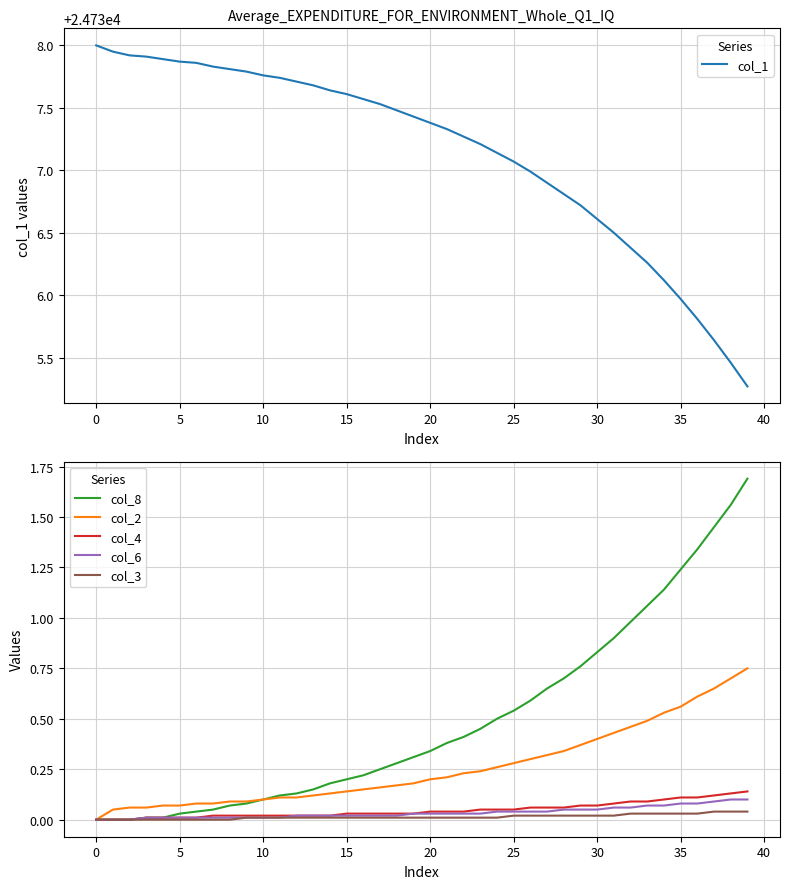

True or false: col_1 has more than 0 points higher than both neighbors.

False